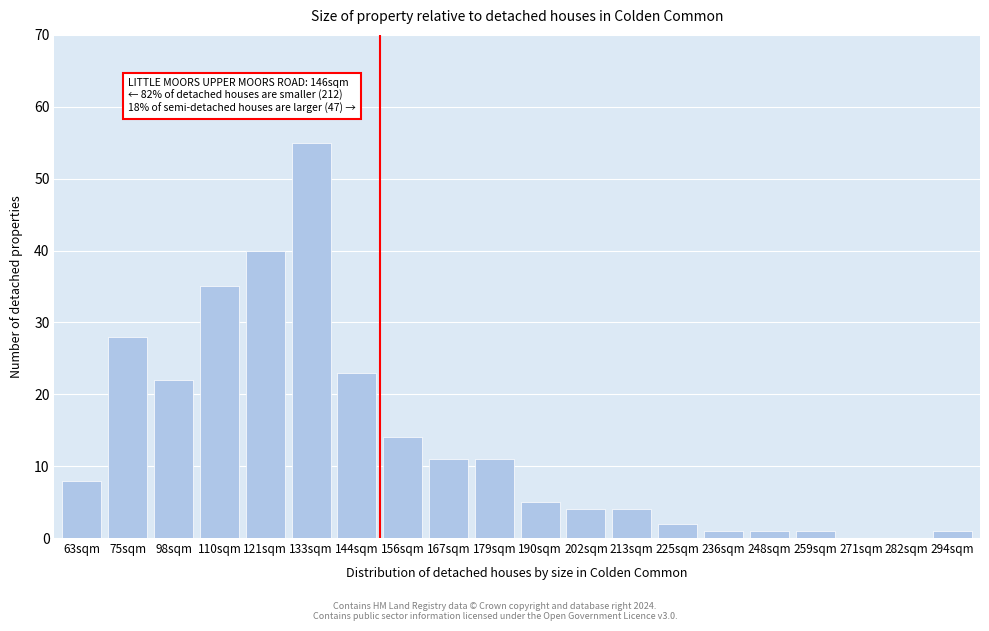

Reading left to right, extract all data points from this chart.

63sqm=8	75sqm=28	98sqm=22	110sqm=35	121sqm=40	133sqm=55	144sqm=23	156sqm=14	167sqm=11	179sqm=11	190sqm=5	202sqm=4	213sqm=4	225sqm=2	236sqm=1	248sqm=1	259sqm=1	271sqm=0	282sqm=0	294sqm=1